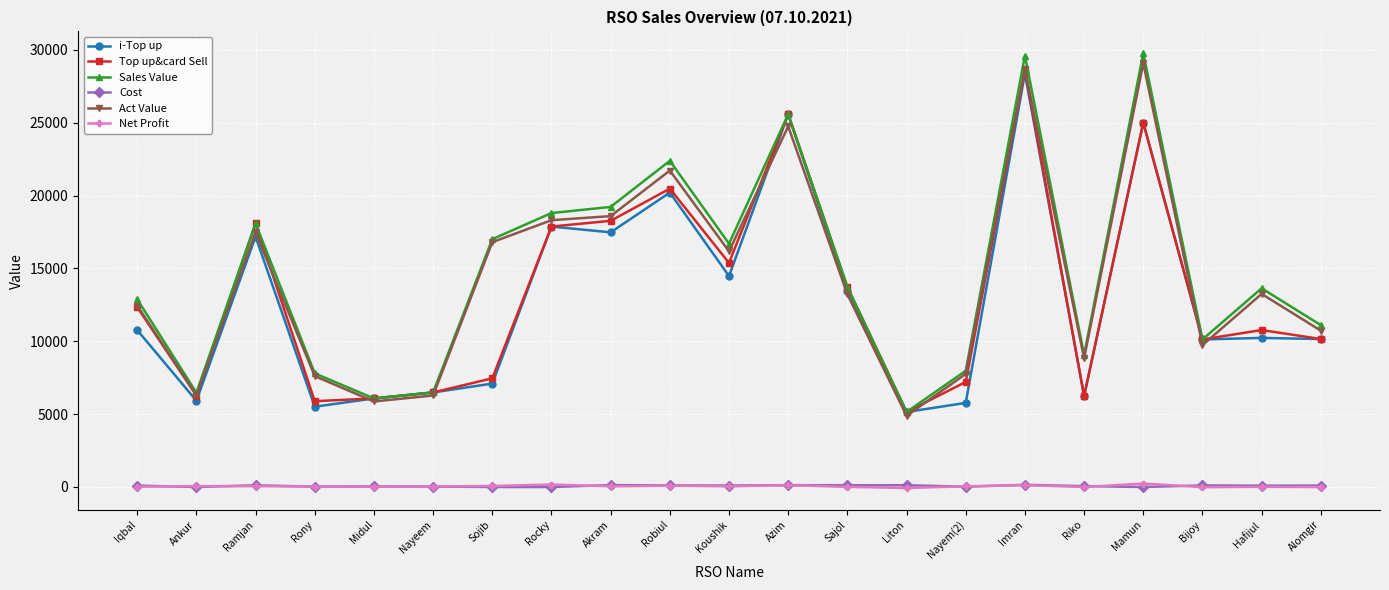

Where is the first local maximum for Top up&card Sell?

Ramjan